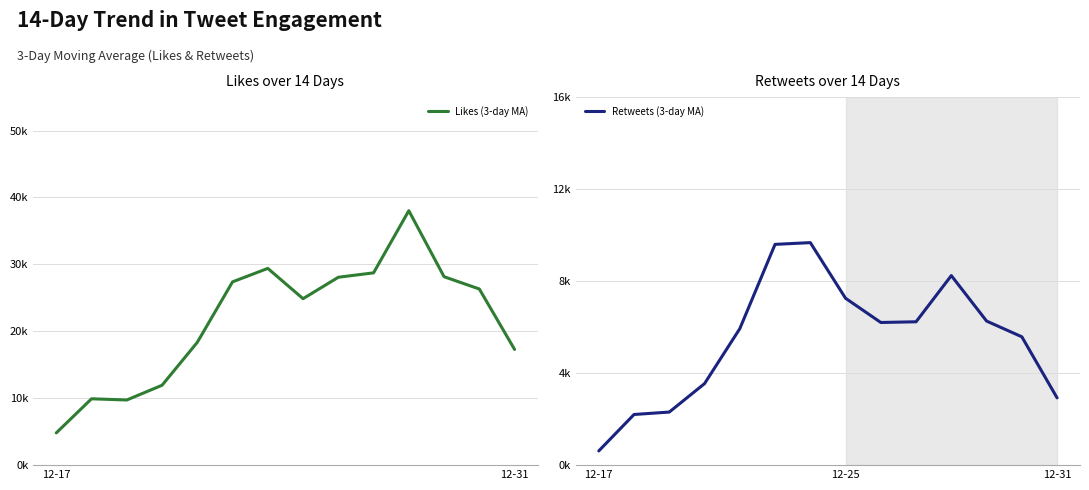

At which category is the sum across all series the highest?

10